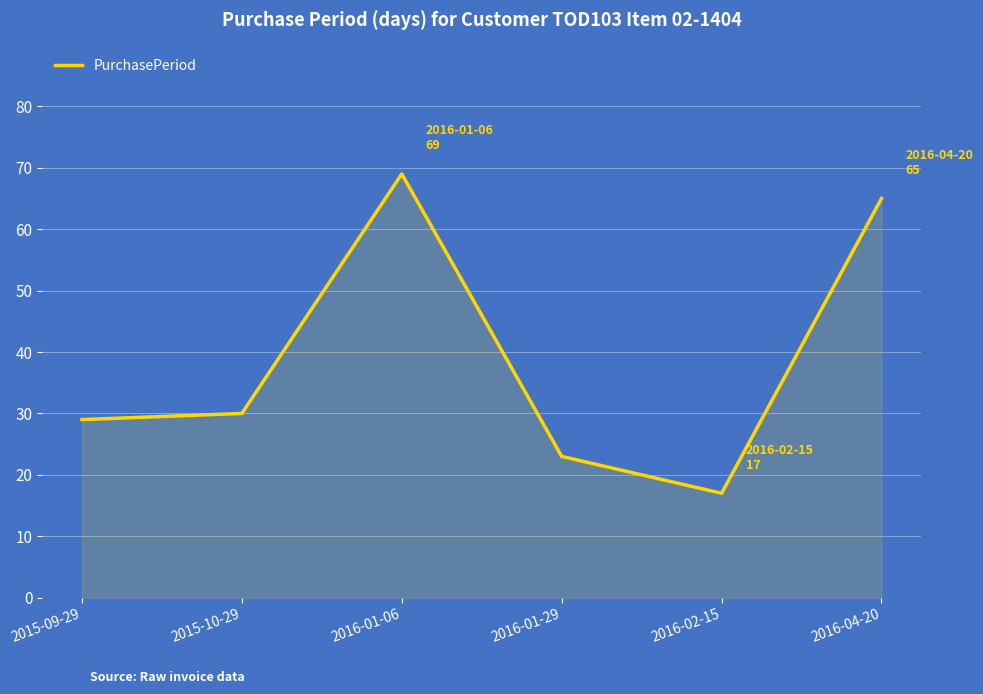

At which category does the data reach its first local peak?

2016-01-06